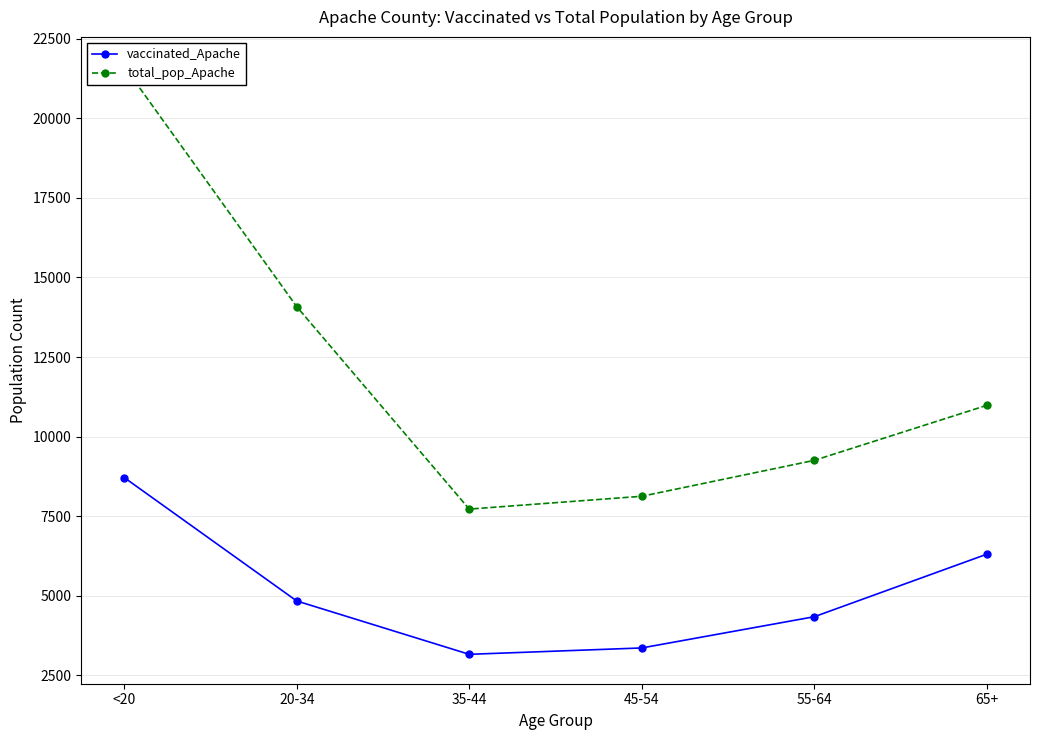

What is the highest value of the vaccinated_Apache series?

8717